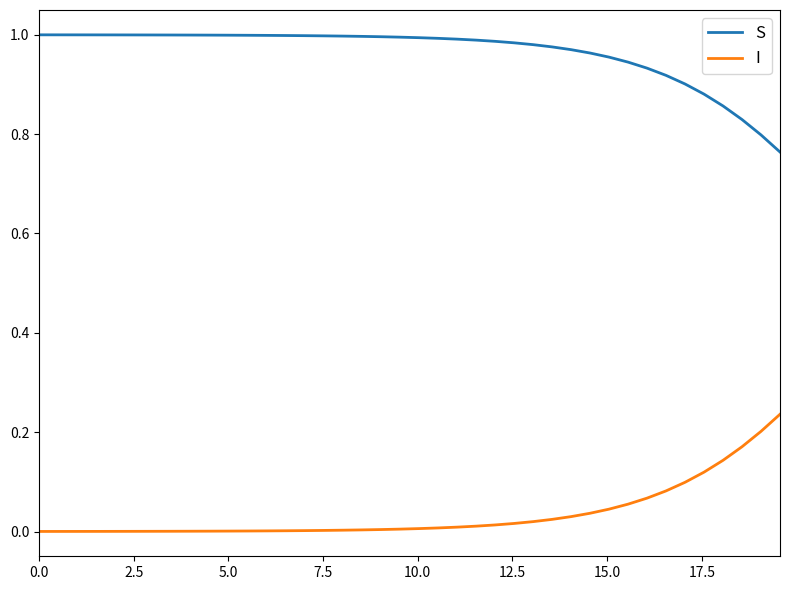

True or false: I and S cross at least once.

False